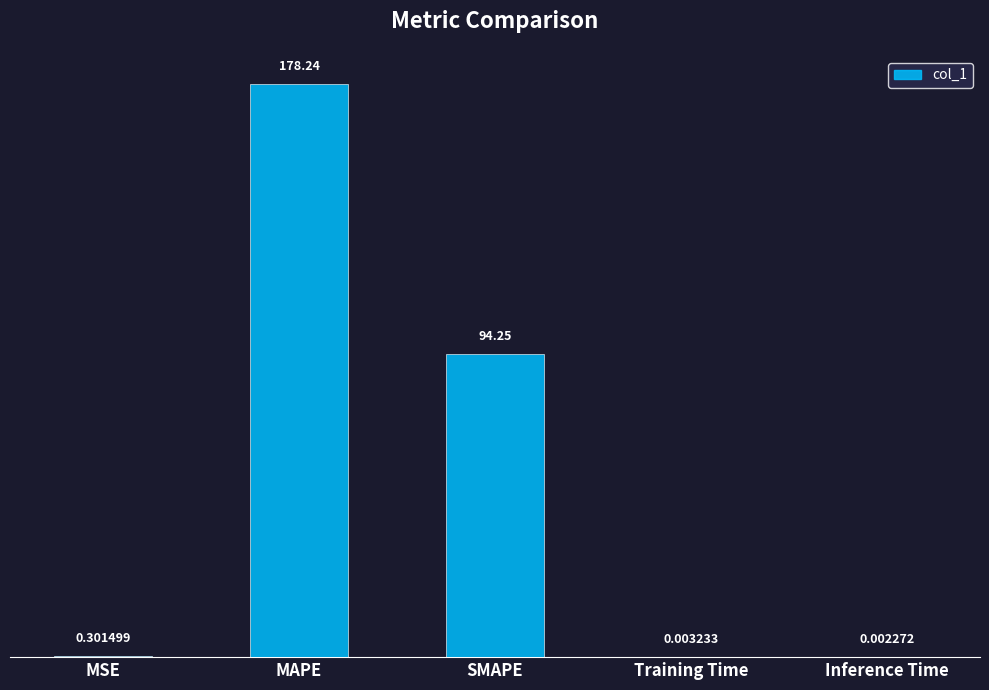

Which has a higher value, MAPE or SMAPE?

MAPE